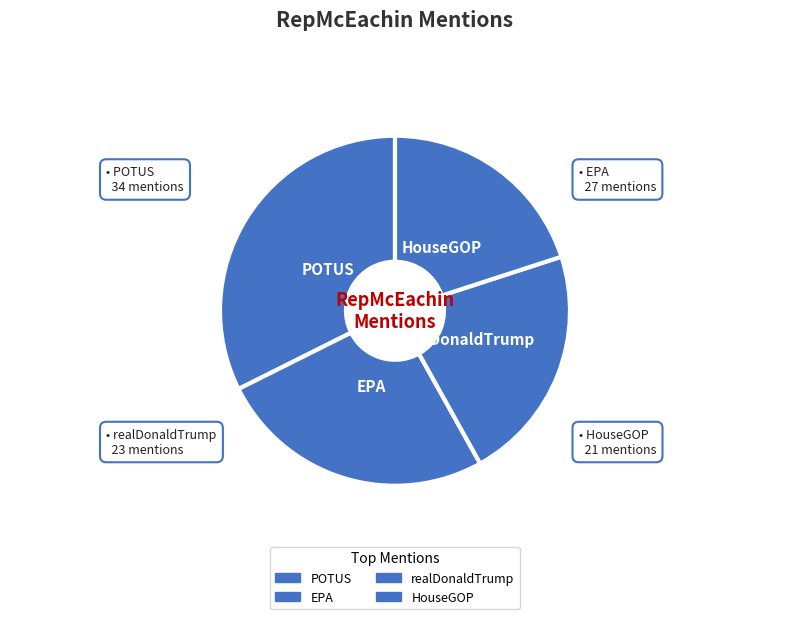

Which category has the biggest portion of the pie?

POTUS